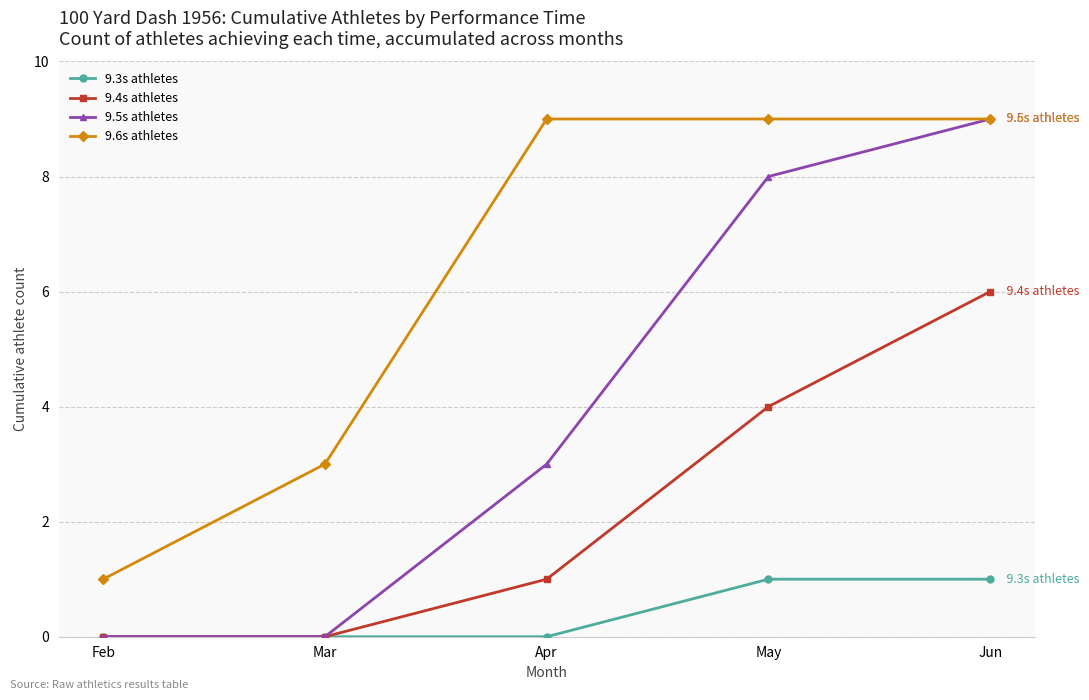

Rank the series by their average value, from lowest to highest.

9.3s athletes, 9.4s athletes, 9.5s athletes, 9.6s athletes